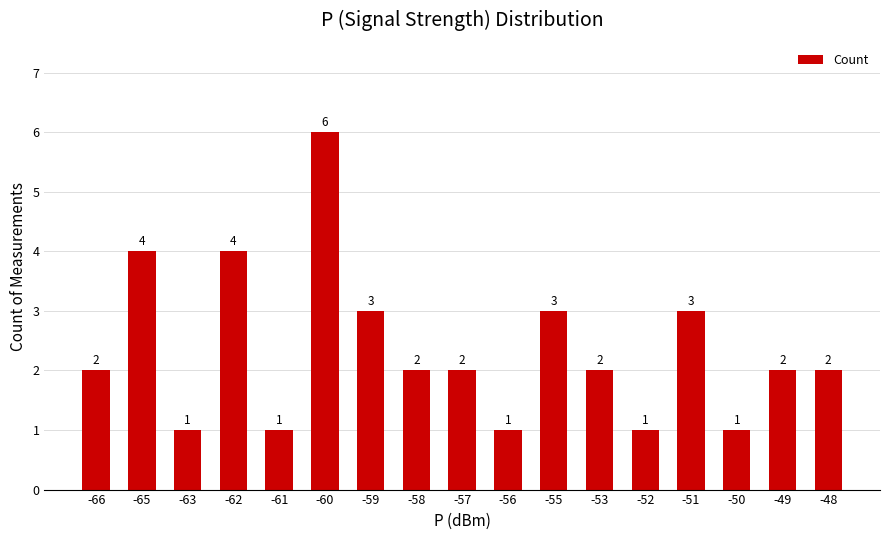

How many distinct data groups are displayed?

1